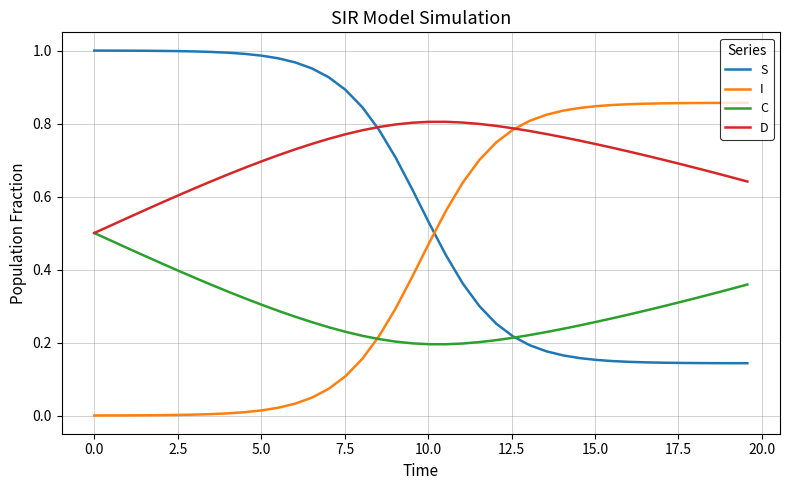

Which series has the largest total across all categories?

D